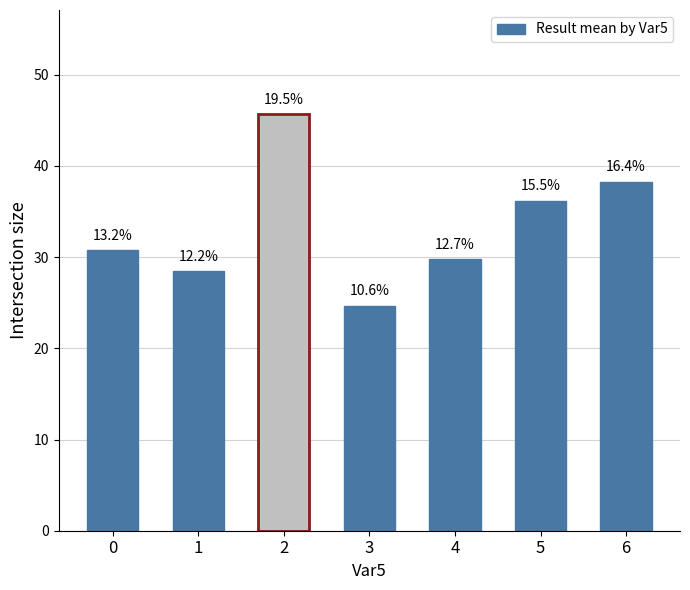

Rank the categories by value from lowest to highest.

3, 1, 4, 0, 5, 6, 2